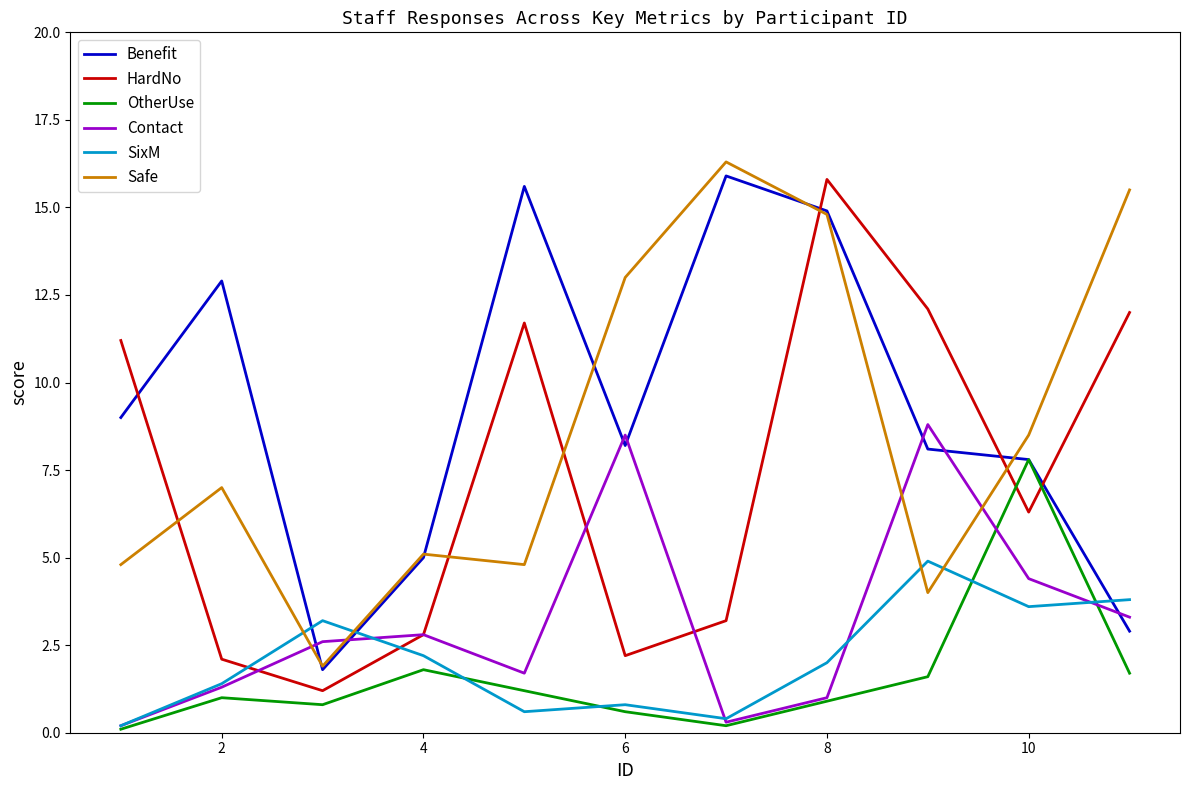

True or false: Safe and Benefit intersect in this chart.

True